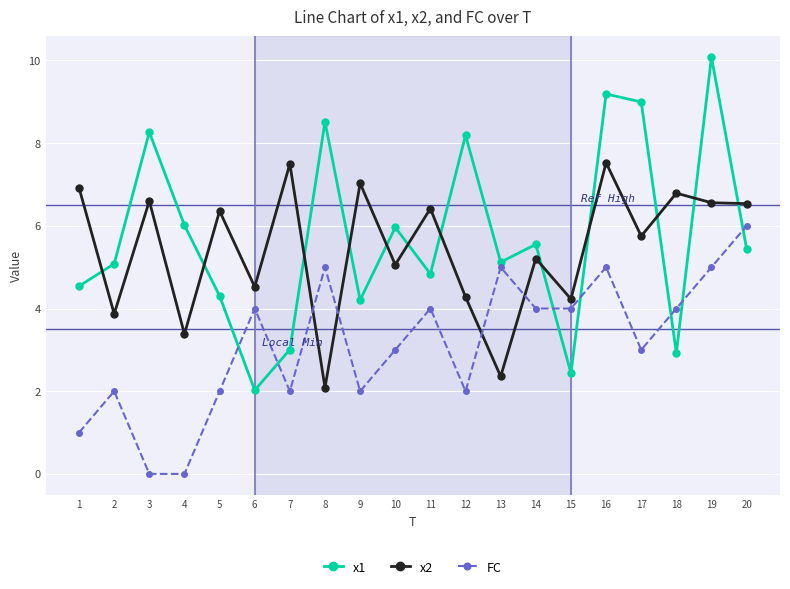

At 17, list the series in order from smallest to largest.

FC, x2, x1